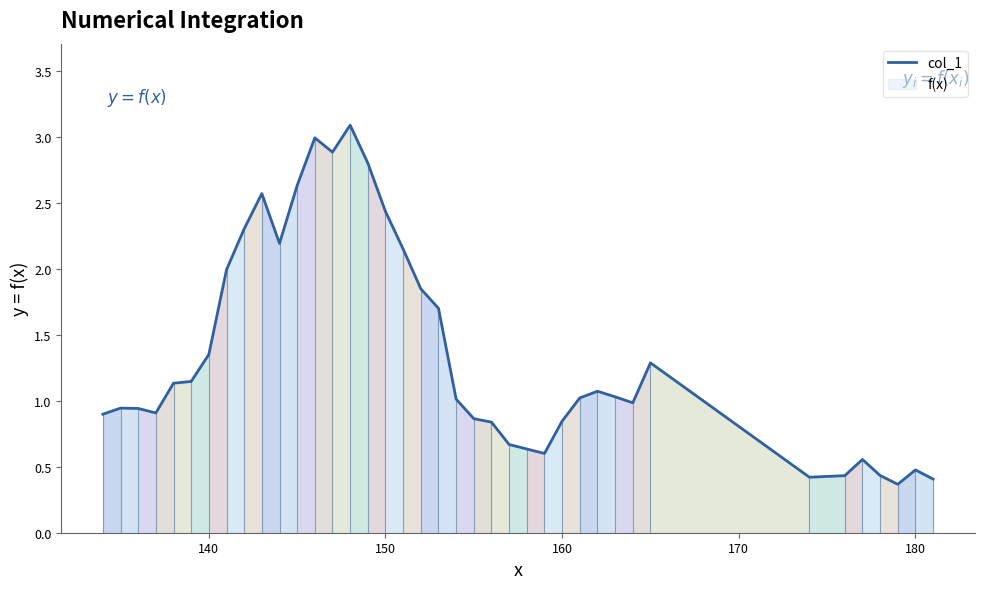

How many lines are shown in the chart?

1